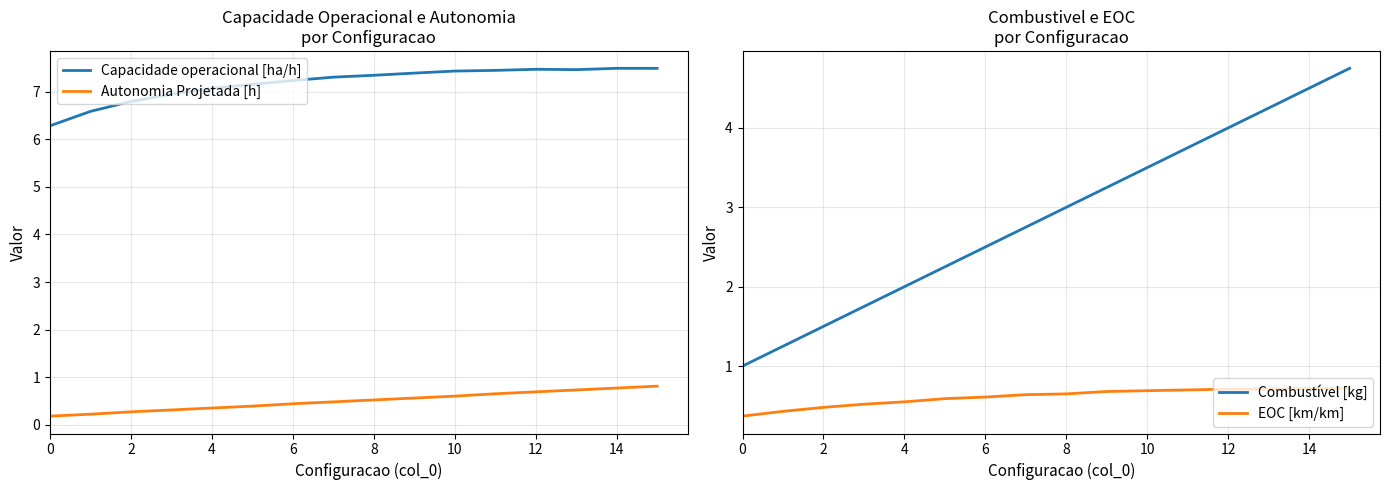

True or false: EOC [km/km] and Combustível [kg] intersect in this chart.

False